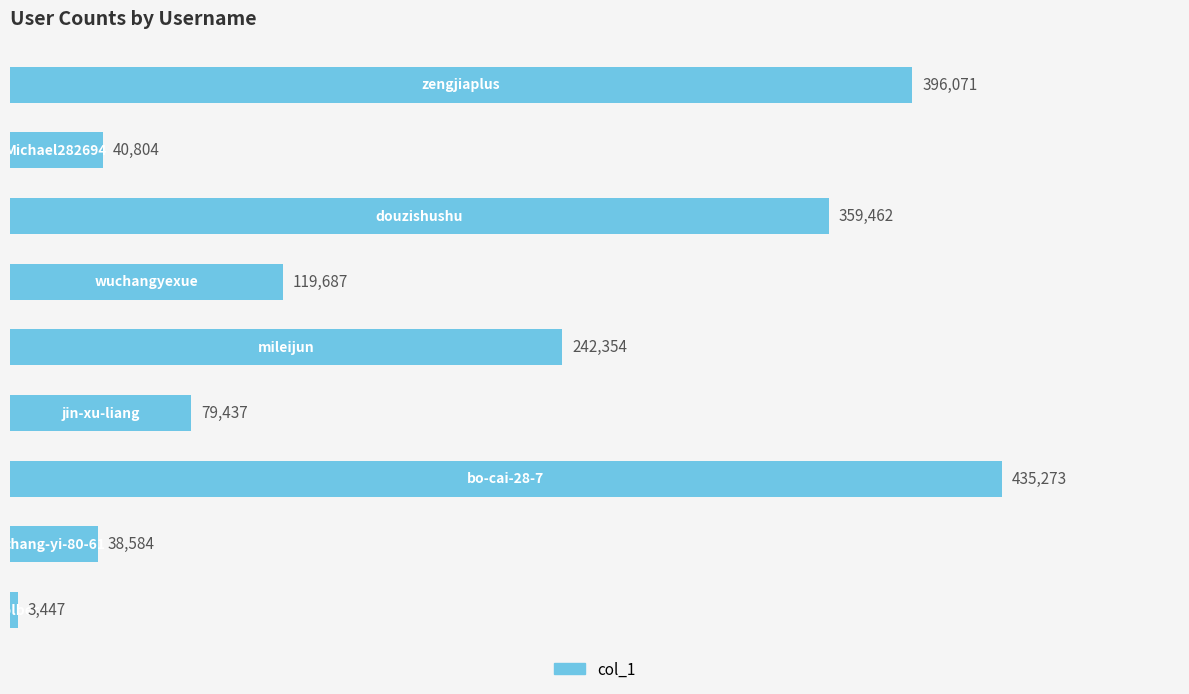

What is the minimum value shown in the chart?

3447